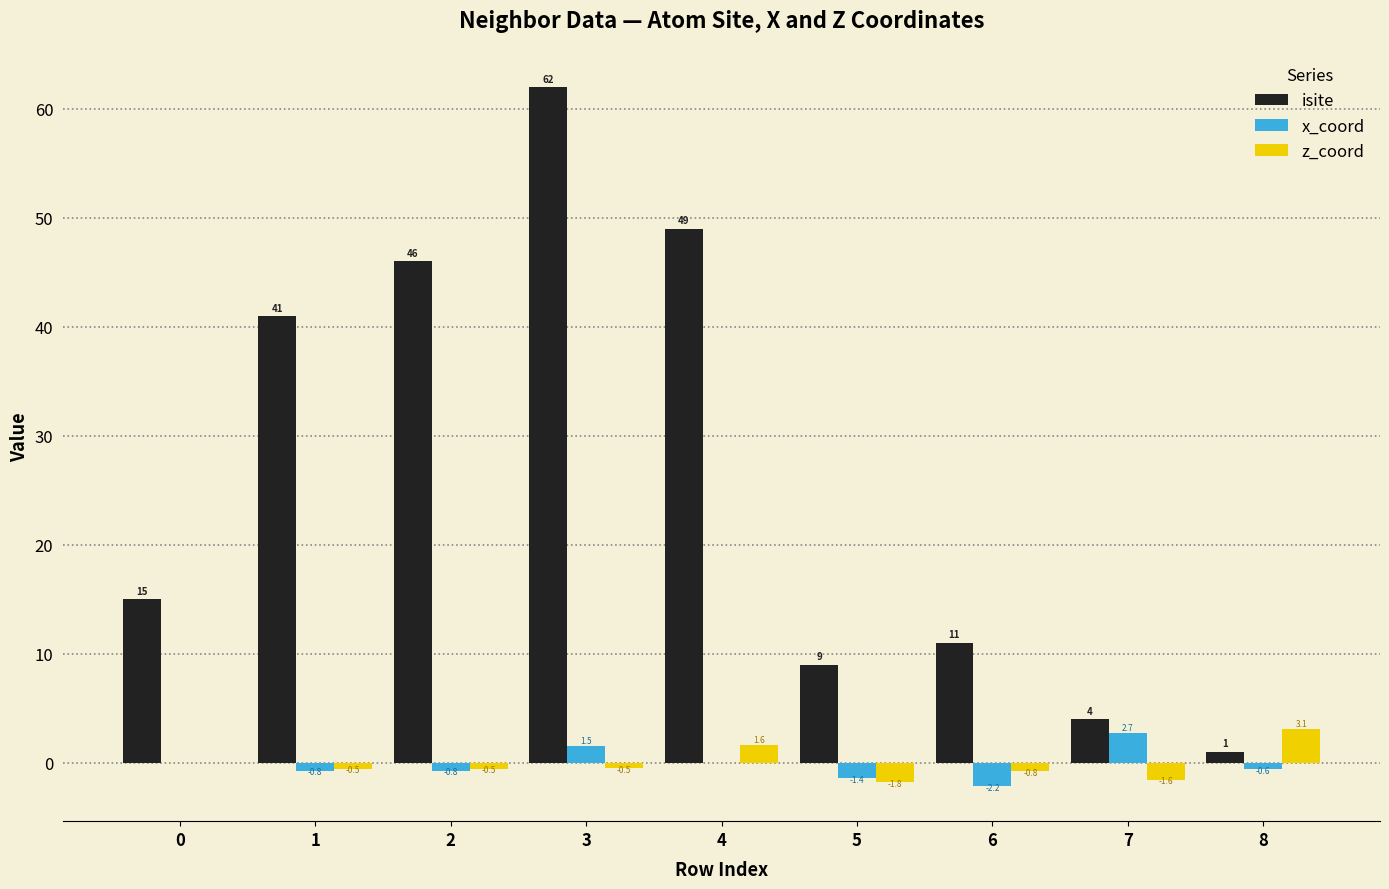

What is the sum of the x_coord values at 8 and 2?

-1.4